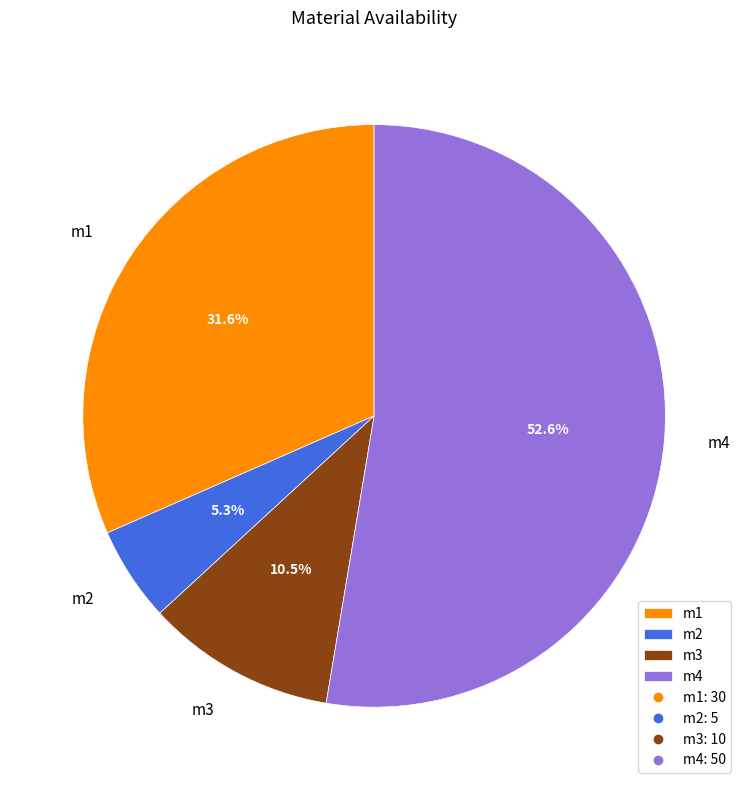

True or false: m3 accounts for 18% of the total.

False